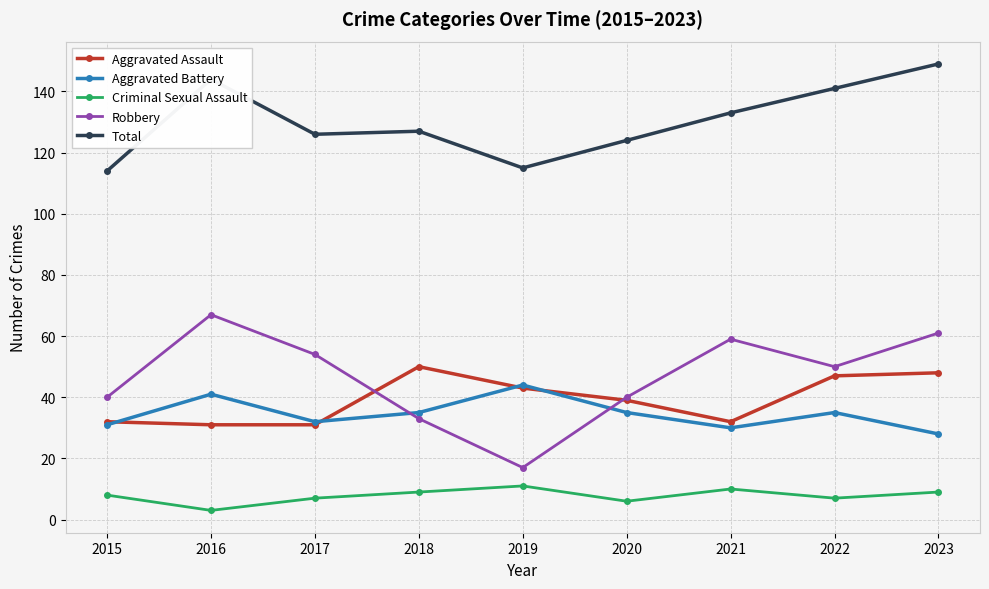

Which series has the widest spread of values?

Robbery